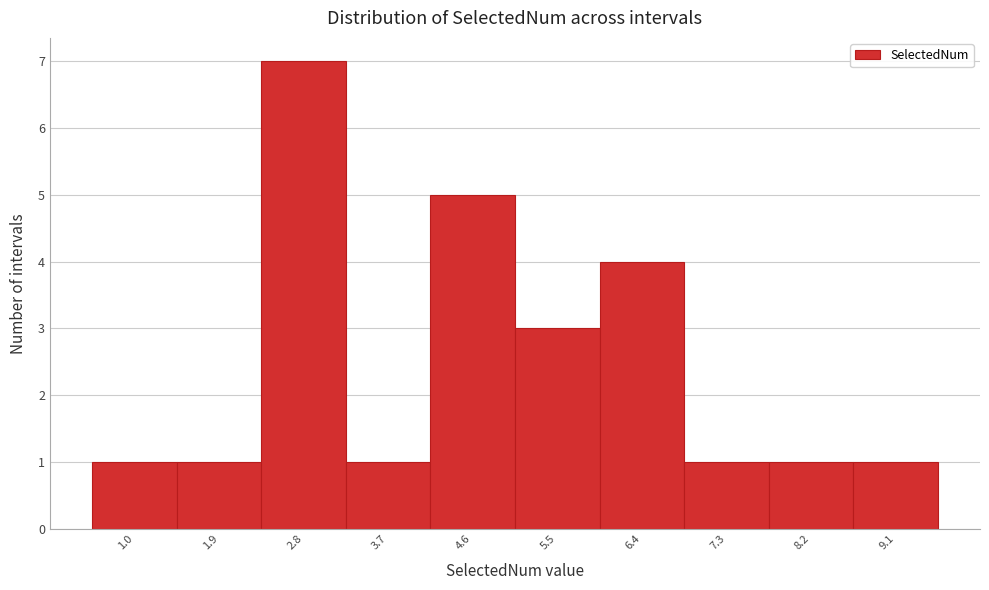

Reading left to right, list all the values displayed in this chart.

1	1	7	1	5	3	4	1	1	1